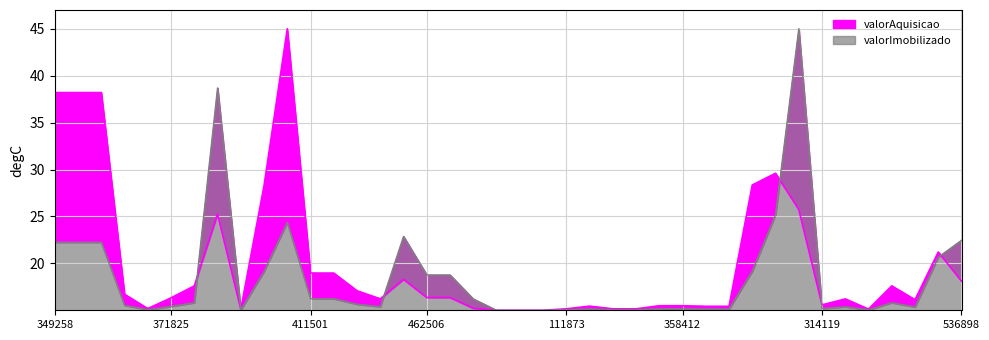

What is the total value across all series at 220932?

30.6